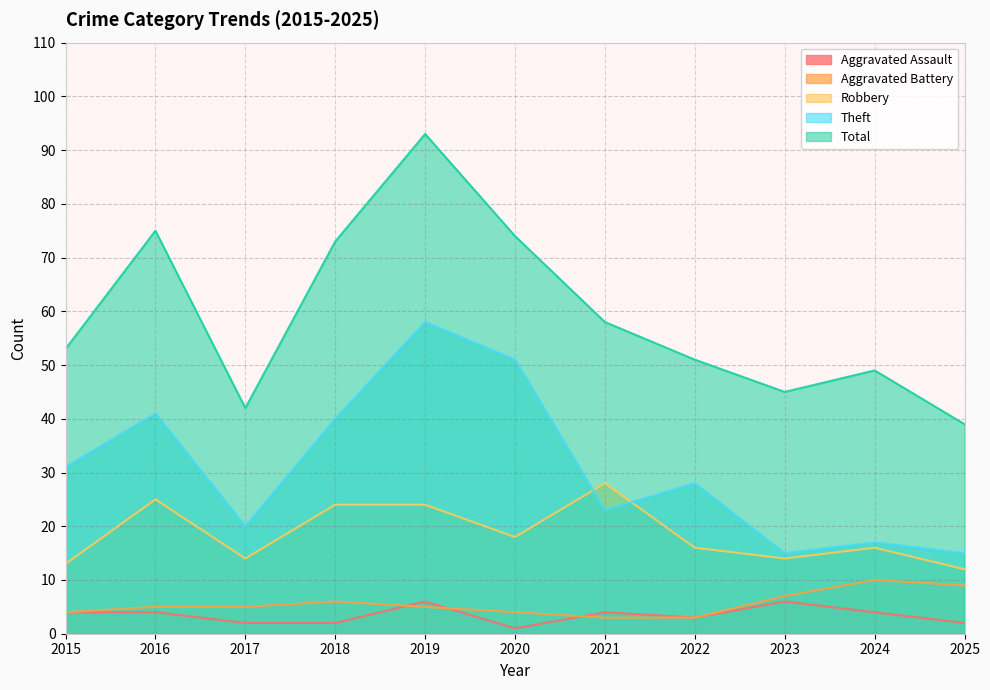

Between 2020 and 2022, which series saw the biggest shift?

Theft